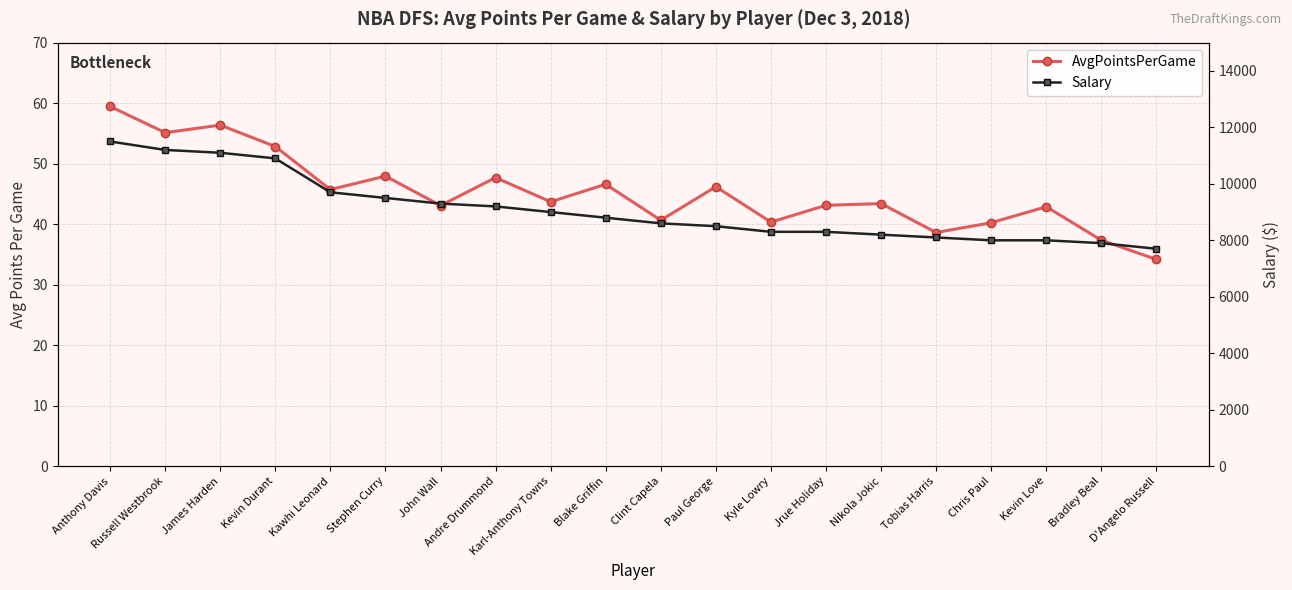

How many lines are shown in the chart?

2